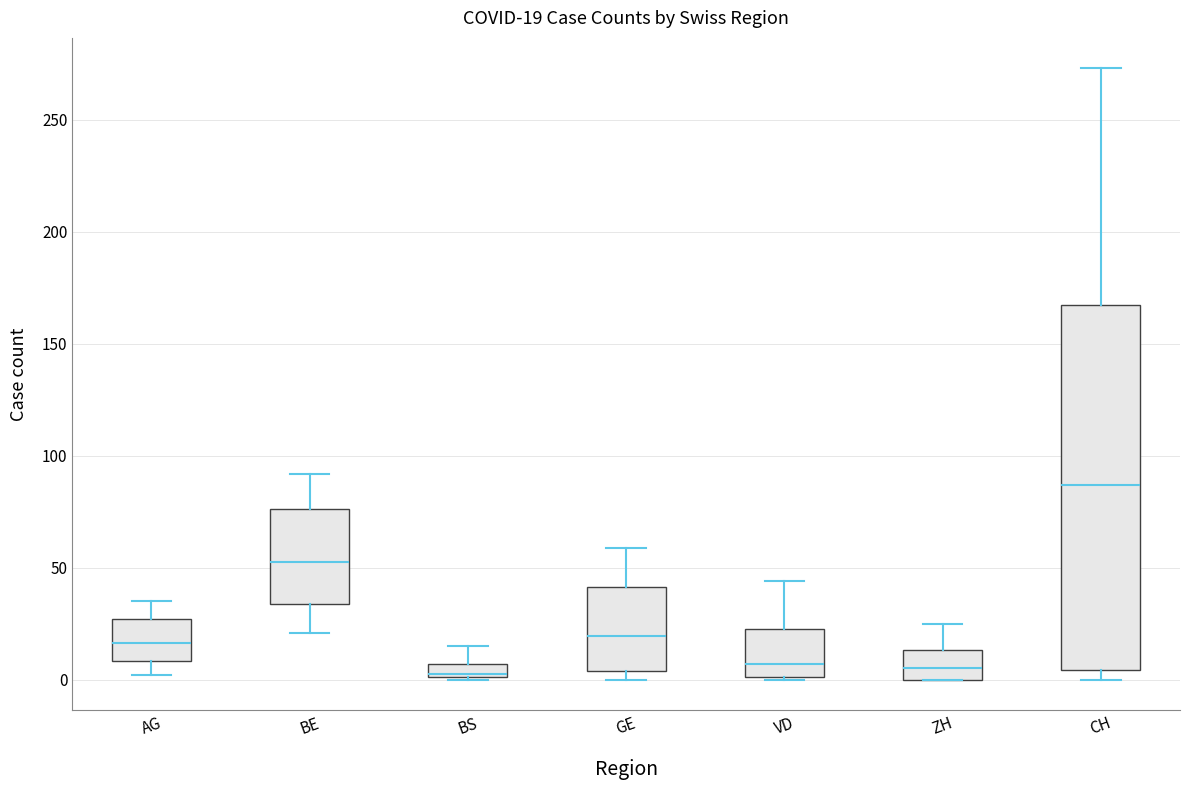

Which box is the tallest, from its lower edge to its upper edge?

CH